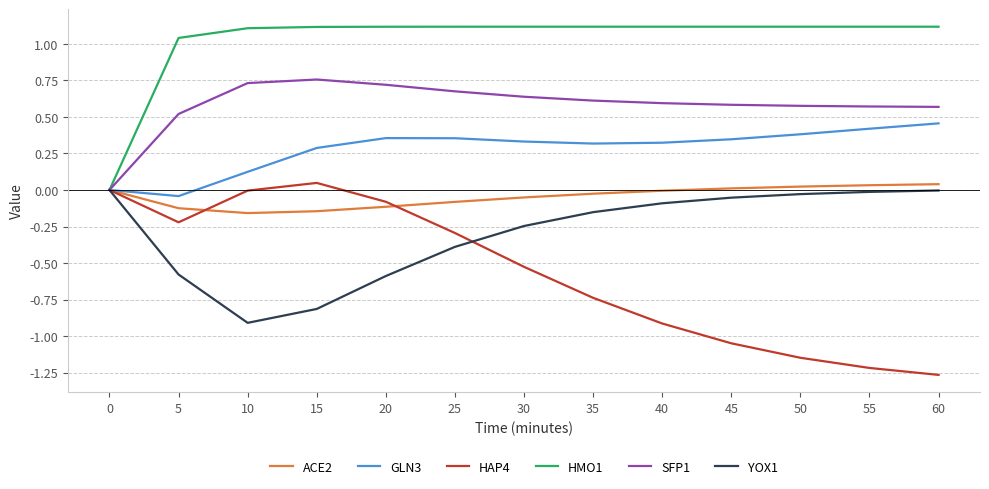

What is the difference between the maximum and minimum values in the ACE2 series?

0.2